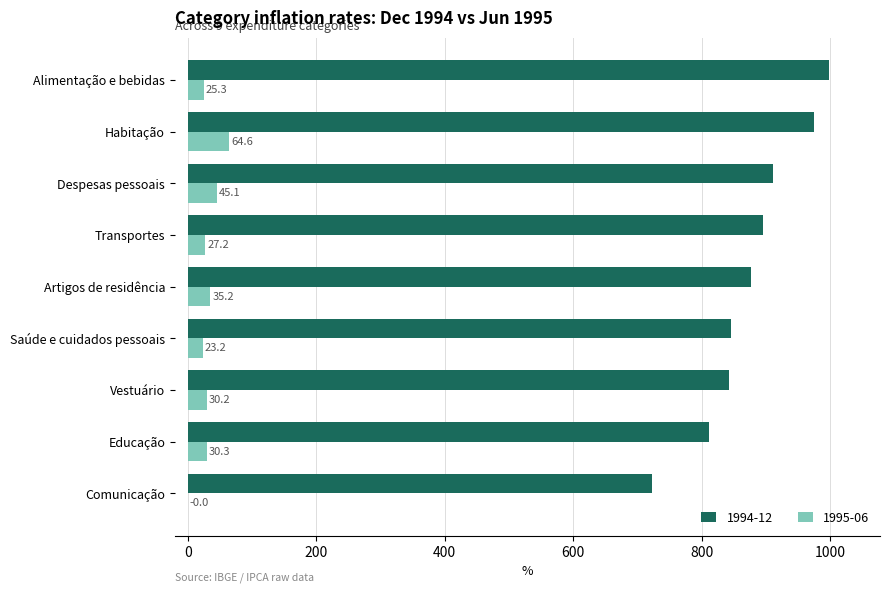

What is the sum of all 1995-06 values?

281.0